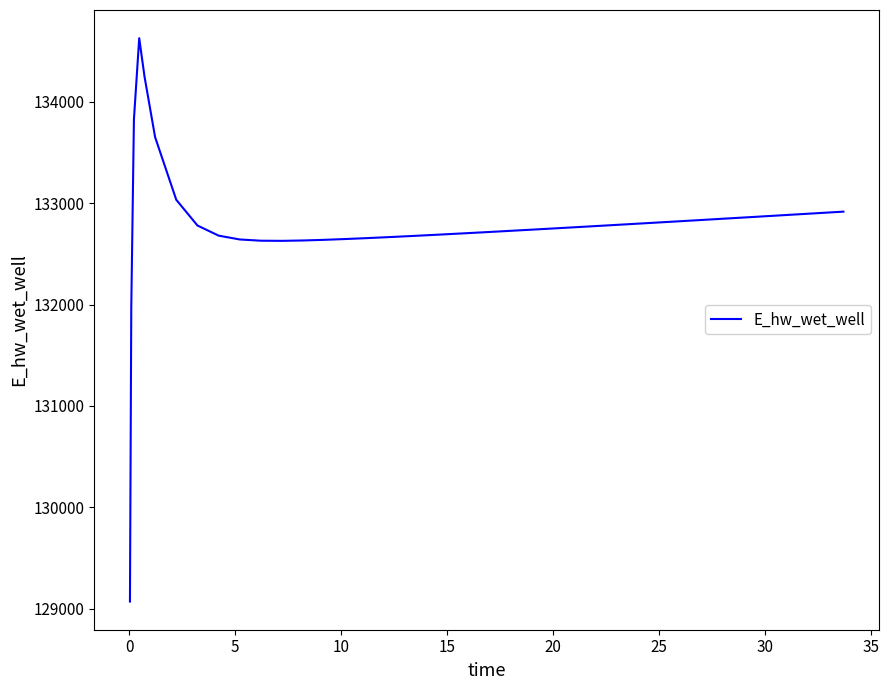

What is the difference between the maximum and minimum values?

5557.7